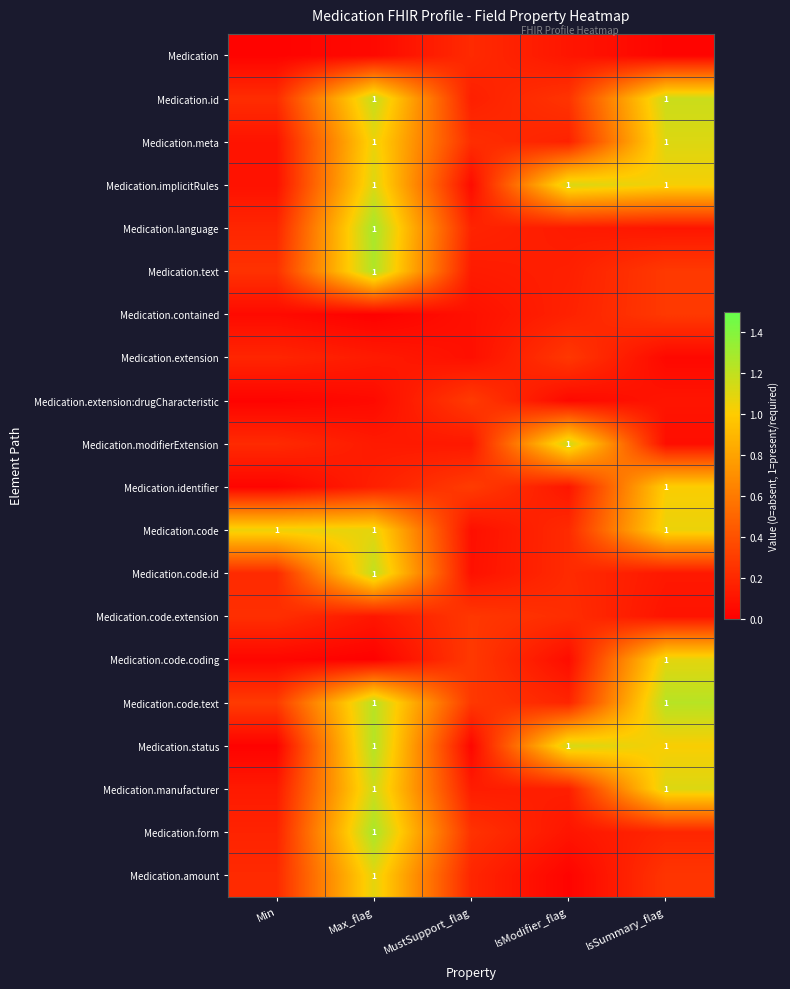

Reading right to left, extract all data points from this chart.

row_0: IsSummary_flag=0.0	IsModifier_flag=0.1	MustSupport_flag=0.2	Max_flag=0.0	Min=0.0
row_1: IsSummary_flag=1.2	IsModifier_flag=0.3	MustSupport_flag=0.2	Max_flag=1.2	Min=0.2
row_2: IsSummary_flag=1.1	IsModifier_flag=0.2	MustSupport_flag=0.2	Max_flag=1.1	Min=0.1
row_3: IsSummary_flag=1.0	IsModifier_flag=1.1	MustSupport_flag=0.1	Max_flag=1.1	Min=0.1
row_4: IsSummary_flag=0.1	IsModifier_flag=0.1	MustSupport_flag=0.2	Max_flag=1.3	Min=0.2
row_5: IsSummary_flag=0.3	IsModifier_flag=0.2	MustSupport_flag=0.1	Max_flag=1.3	Min=0.2
row_6: IsSummary_flag=0.3	IsModifier_flag=0.2	MustSupport_flag=0.1	Max_flag=0.0	Min=0.1
row_7: IsSummary_flag=0.0	IsModifier_flag=0.3	MustSupport_flag=0.1	Max_flag=0.1	Min=0.2
row_8: IsSummary_flag=0.1	IsModifier_flag=0.0	MustSupport_flag=0.3	Max_flag=0.1	Min=0.0
row_9: IsSummary_flag=0.1	IsModifier_flag=1.2	MustSupport_flag=0.1	Max_flag=0.1	Min=0.2
row_10: IsSummary_flag=1.0	IsModifier_flag=0.1	MustSupport_flag=0.3	Max_flag=0.2	Min=0.0
row_11: IsSummary_flag=1.1	IsModifier_flag=0.2	MustSupport_flag=0.1	Max_flag=1.1	Min=1.1
row_12: IsSummary_flag=0.1	IsModifier_flag=0.2	MustSupport_flag=0.1	Max_flag=1.2	Min=0.2
row_13: IsSummary_flag=0.1	IsModifier_flag=0.2	MustSupport_flag=0.3	Max_flag=0.1	Min=0.2
row_14: IsSummary_flag=1.1	IsModifier_flag=0.1	MustSupport_flag=0.3	Max_flag=0.0	Min=0.0
row_15: IsSummary_flag=1.2	IsModifier_flag=0.2	MustSupport_flag=0.3	Max_flag=1.2	Min=0.3
row_16: IsSummary_flag=1.0	IsModifier_flag=1.1	MustSupport_flag=0.0	Max_flag=1.2	Min=0.0
row_17: IsSummary_flag=1.1	IsModifier_flag=0.2	MustSupport_flag=0.1	Max_flag=1.2	Min=0.1
row_18: IsSummary_flag=0.2	IsModifier_flag=0.1	MustSupport_flag=0.2	Max_flag=1.3	Min=0.2
row_19: IsSummary_flag=0.3	IsModifier_flag=0.0	MustSupport_flag=0.2	Max_flag=1.1	Min=0.2